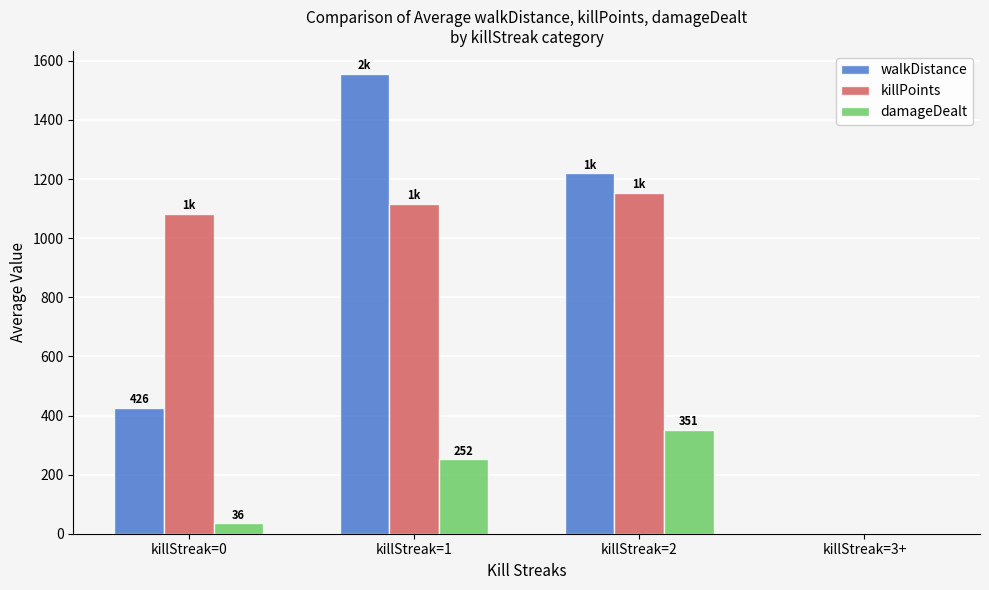

Which category has the highest value in the killPoints series?

killStreak=2